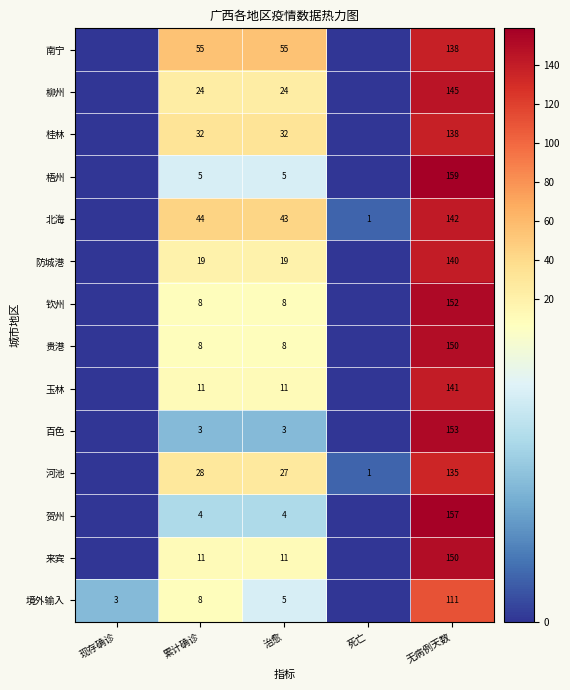

What is the total value across all series at 累计确诊?

260